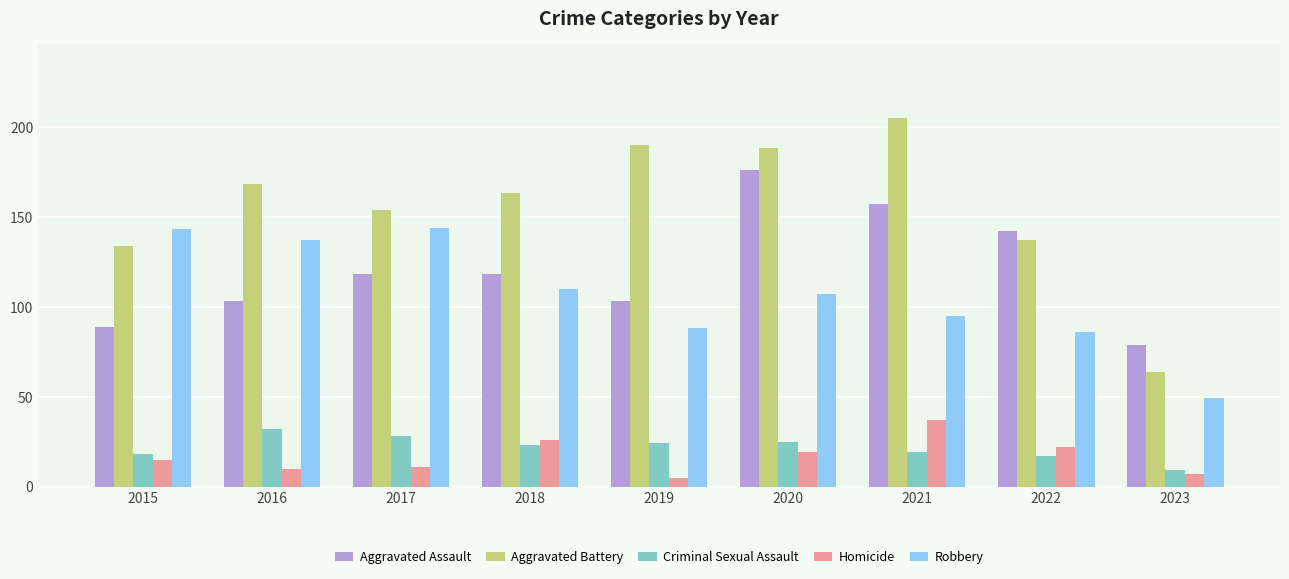

What is the value of the Homicide bar at the 6th from the left?

19